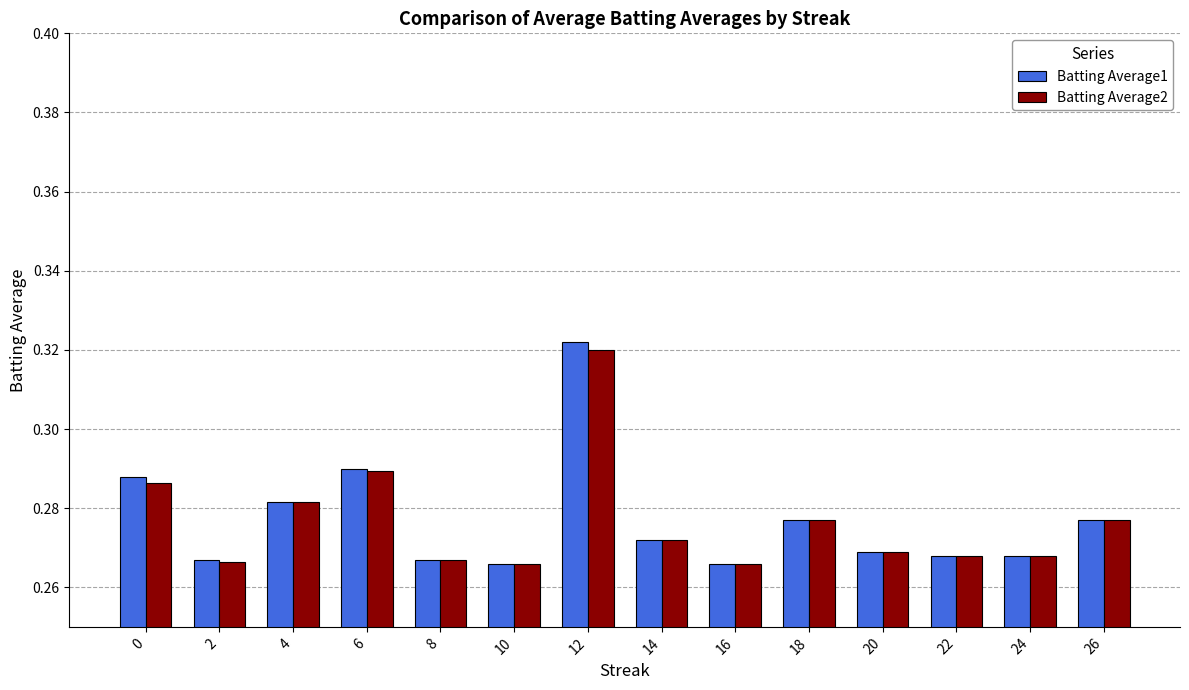

At which label does Batting Average2 reach its peak?

12